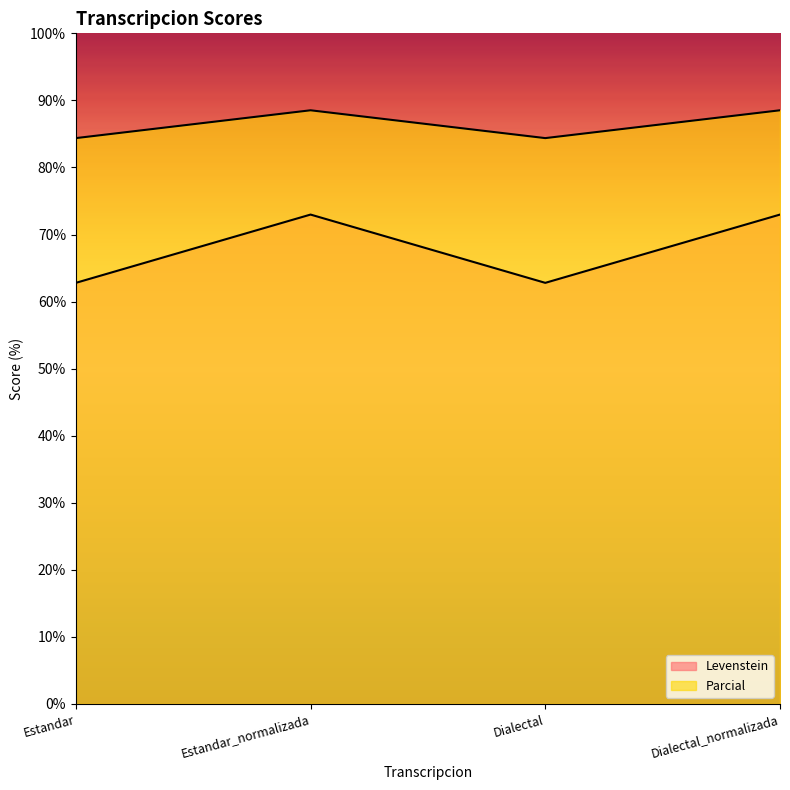

Reading left to right, list all the values displayed in this chart.

Levenstein: 62.8	73.0	62.8	73.0
Parcial: 84.4	88.5	84.4	88.5